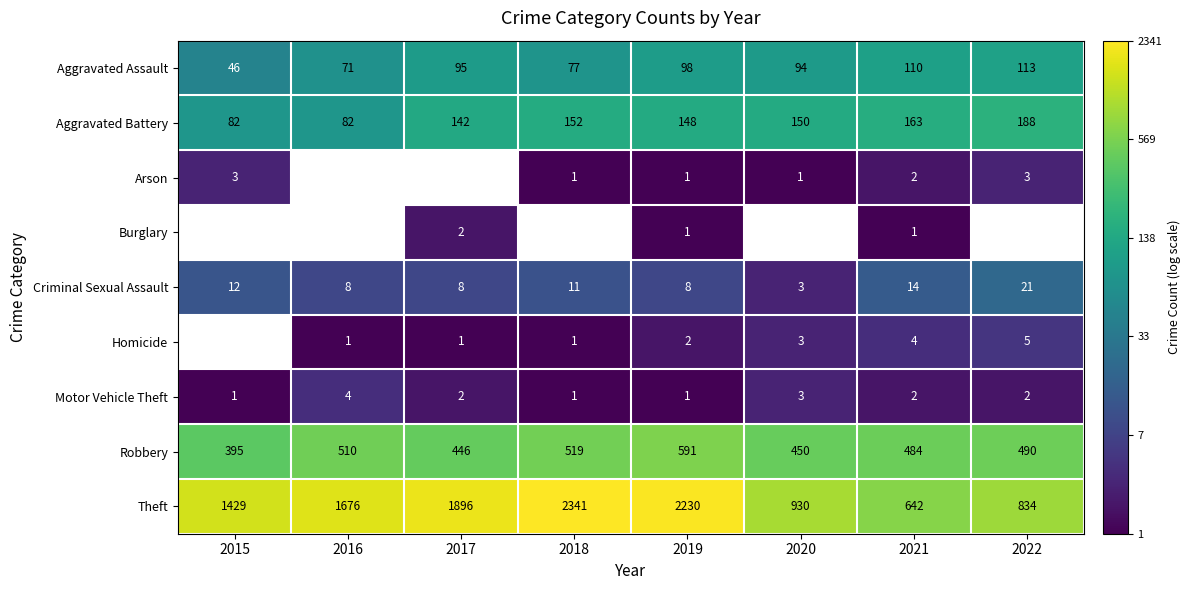

List the labels in order of Theft value, largest first.

2018, 2019, 2017, 2016, 2015, 2020, 2022, 2021